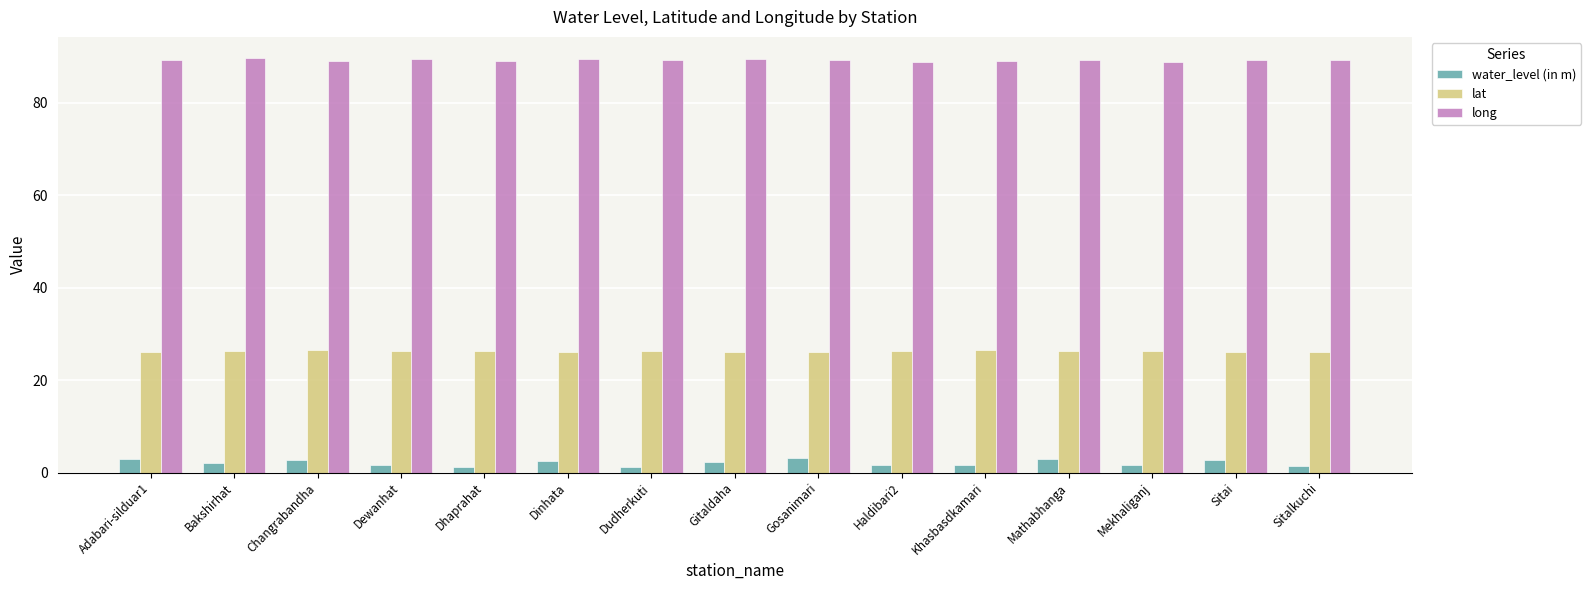

How many bars are there in each group?

3